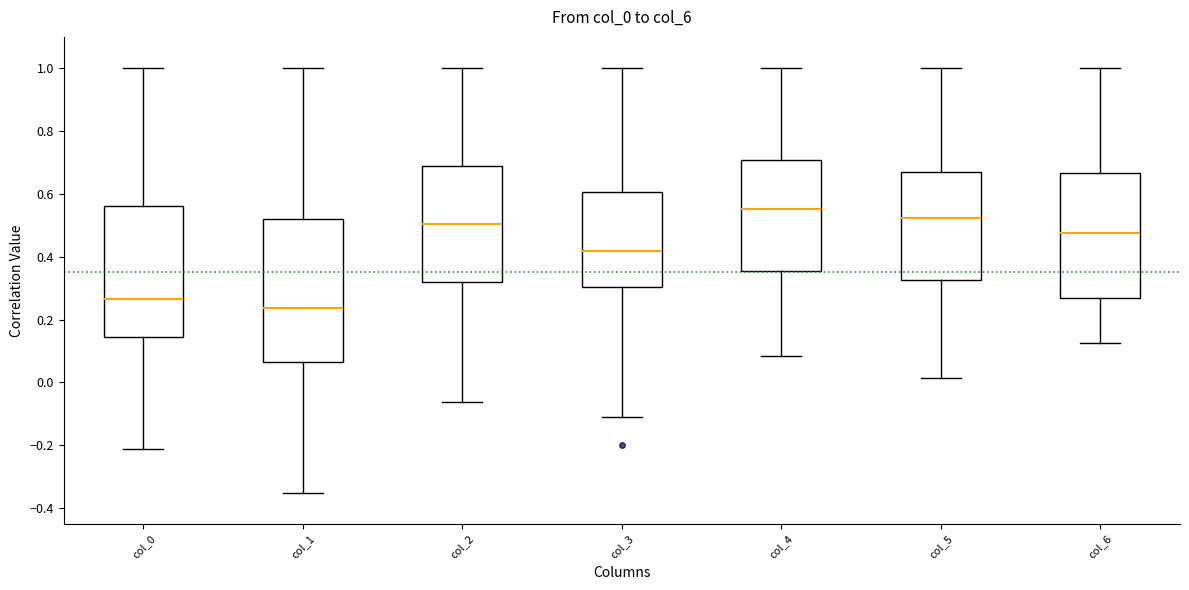

Which box is the tallest, from its lower edge to its upper edge?

col_1